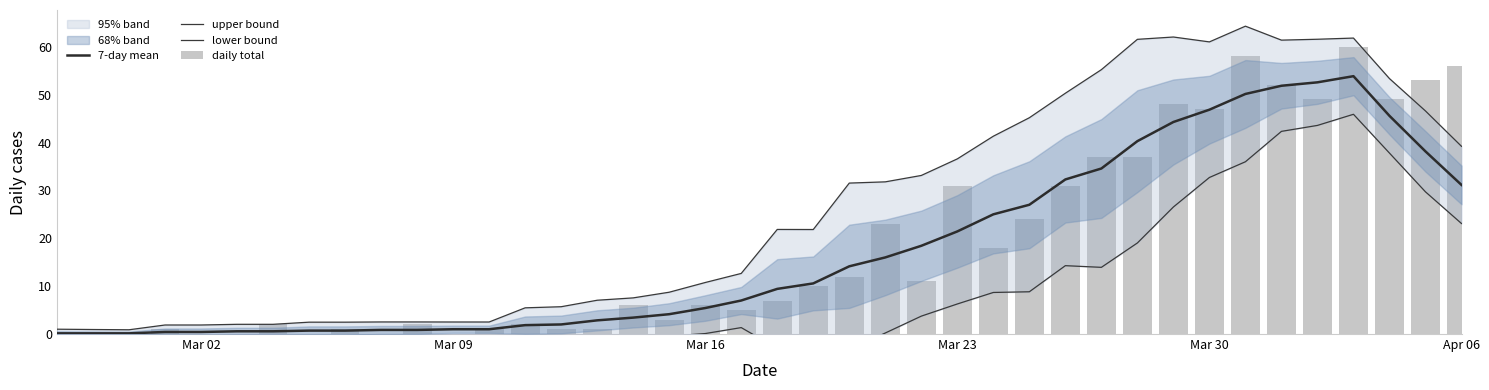

What is the smallest value displayed?

-3.2